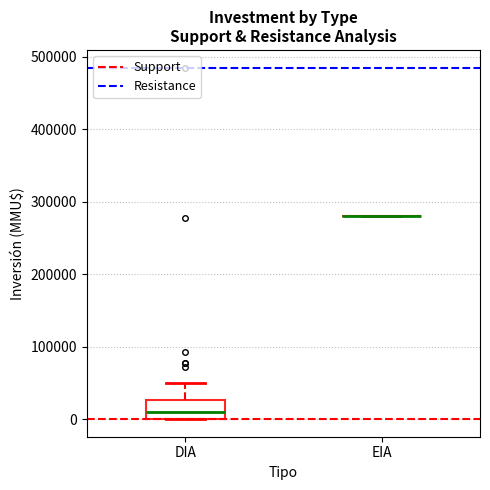

Comparing the boxes themselves (not the whiskers), which one is the tallest?

DIA